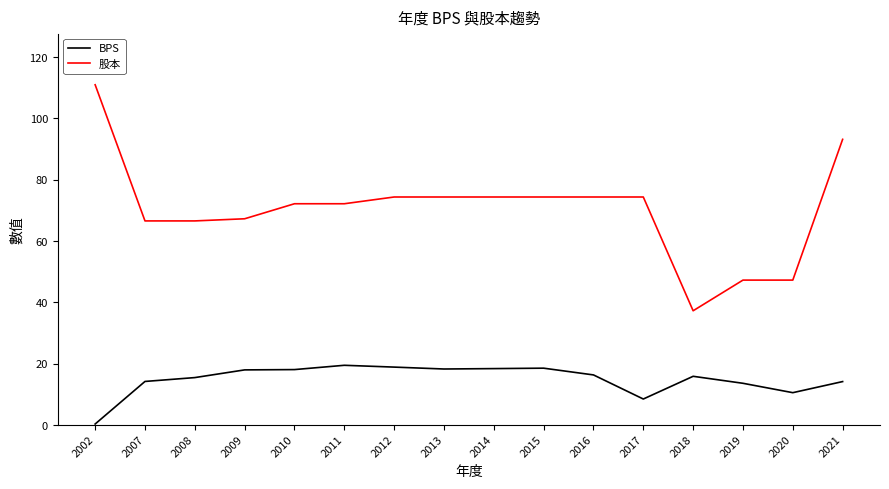

True or false: 股本 and BPS cross at least once.

False